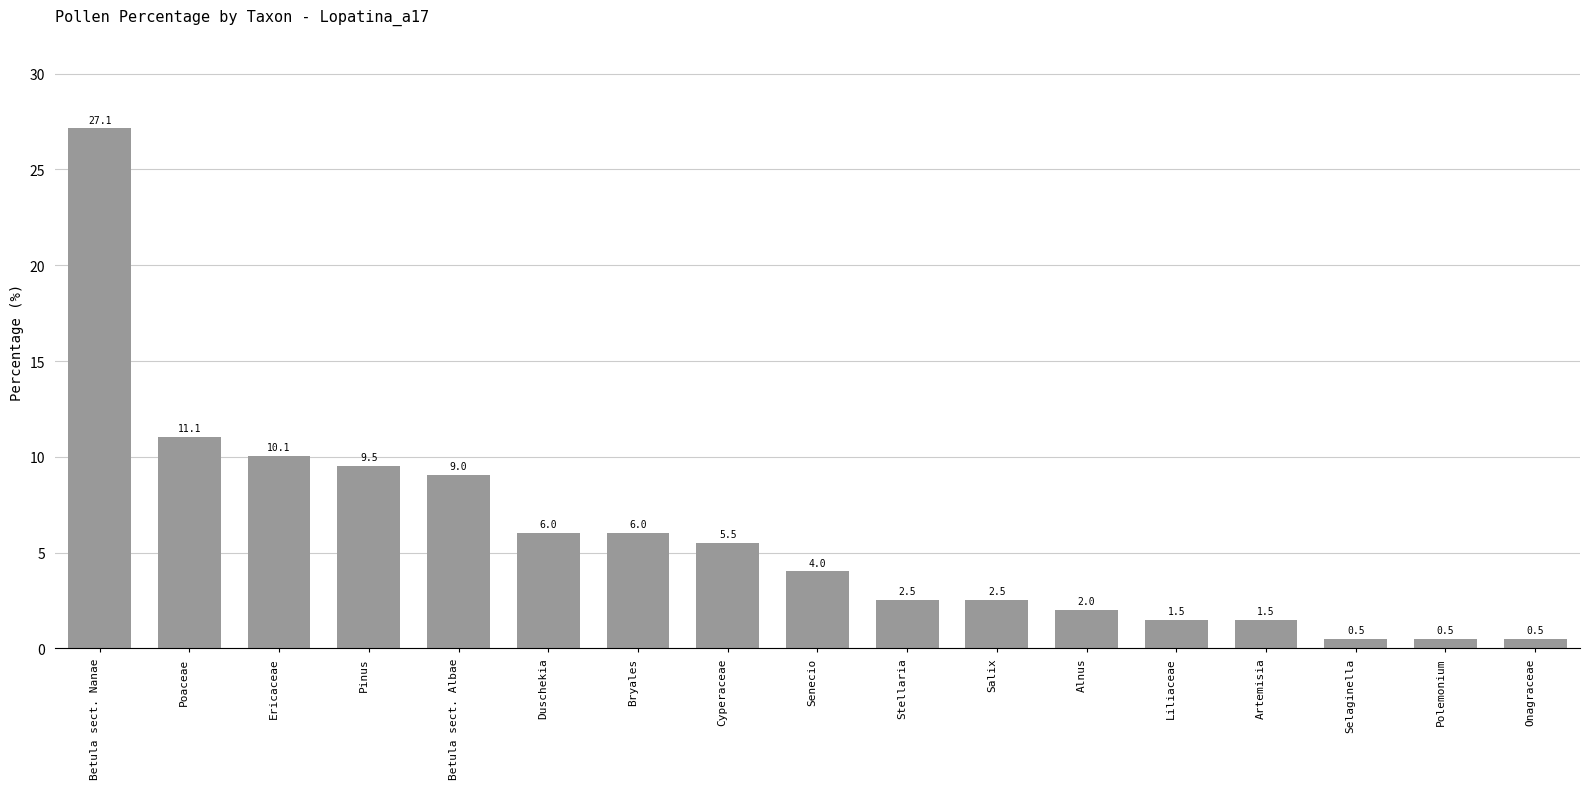

What is the ratio of the value at Bryales to the value at Betula sect. Albae?

0.7